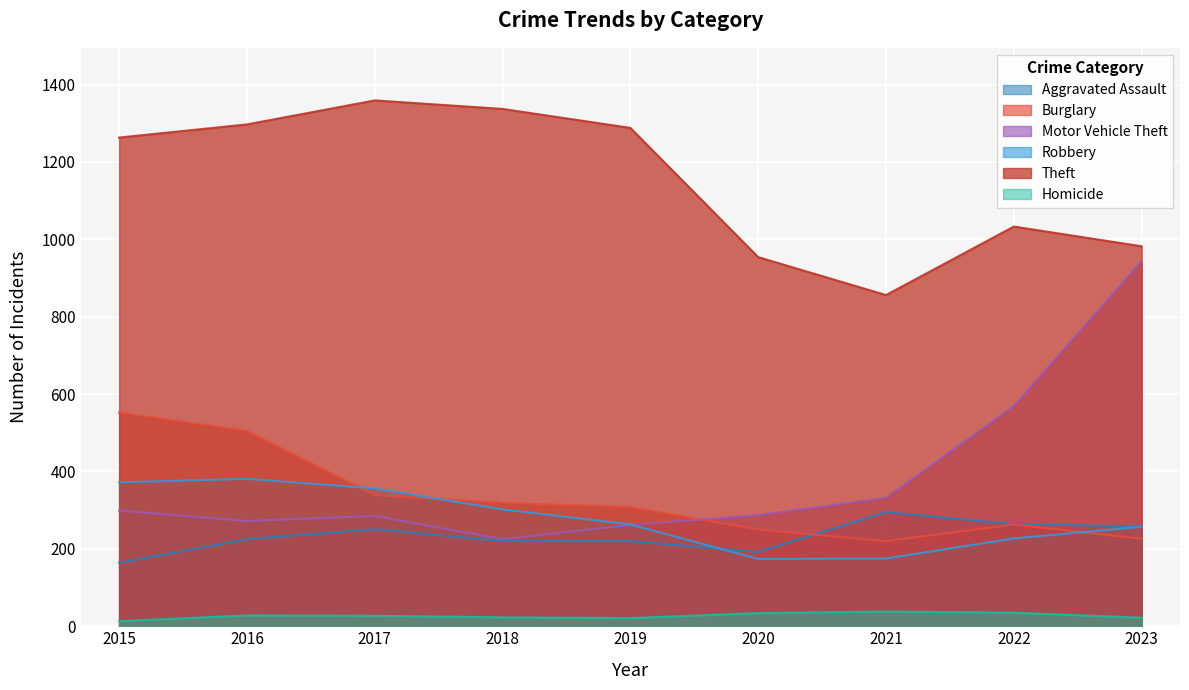

Which series has the largest total across all categories?

Theft